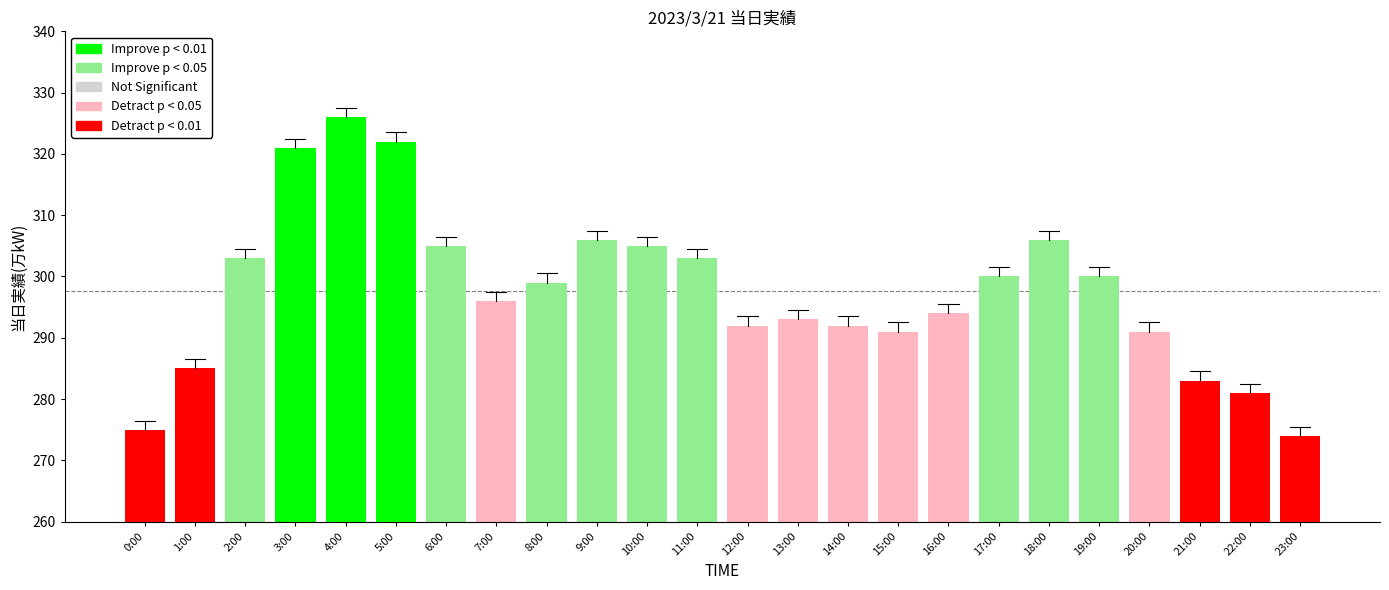

Between 15:00 and 9:00, which is larger?

9:00